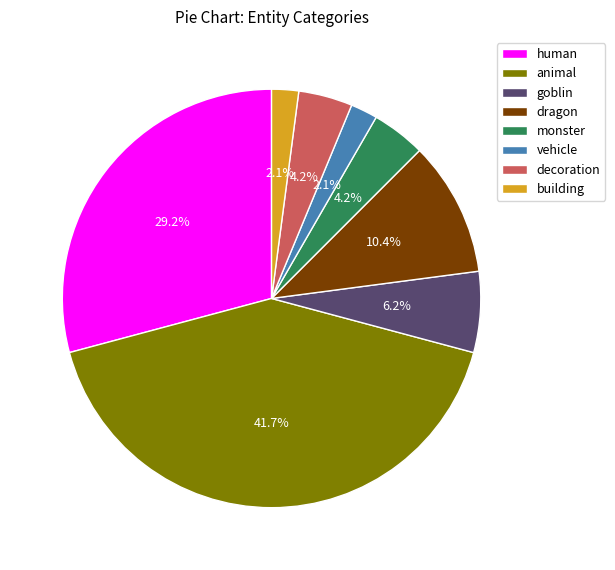

To the nearest percent, what portion does monster represent?

4%